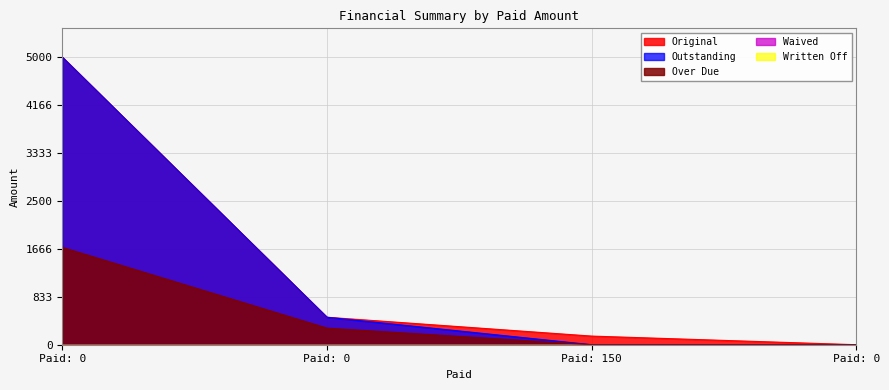

Reading right to left, what are all the values shown in this chart?

Original: 0=0.0	150=150.0	0=477.5	0=5000.0
Outstanding: 0=0.0	150=0.0	0=477.5	0=5000.0
Over Due: 0=0.0	150=0.0	0=287.7	0=1691.0